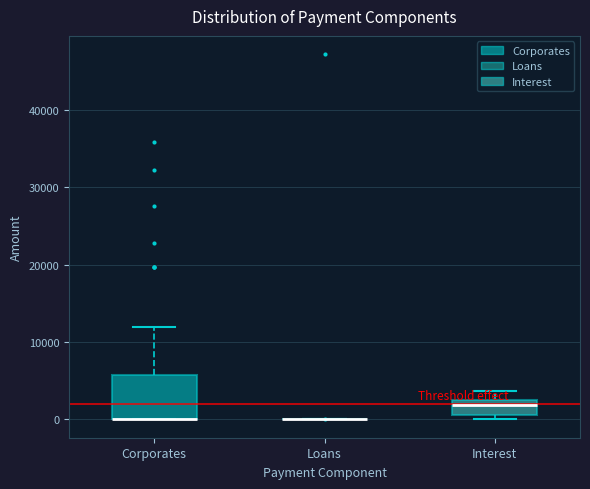

Reading left to right, transcribe this box plot: for each box, give where its median line is, the range the box spans, and where its two whiskers end, as read against the y-axis. The values are not printed on the chart, so give them approximately, as read against the axis.

Corporates: median 0 (drawn on the box's lower edge), box 0 to 6000, whiskers 0 to 12000
Loans: box collapsed to a line at 0, whiskers 0 to 0
Interest: median 2000 (just below the box's upper edge), box 1000 to 2000, whiskers 0 to 4000